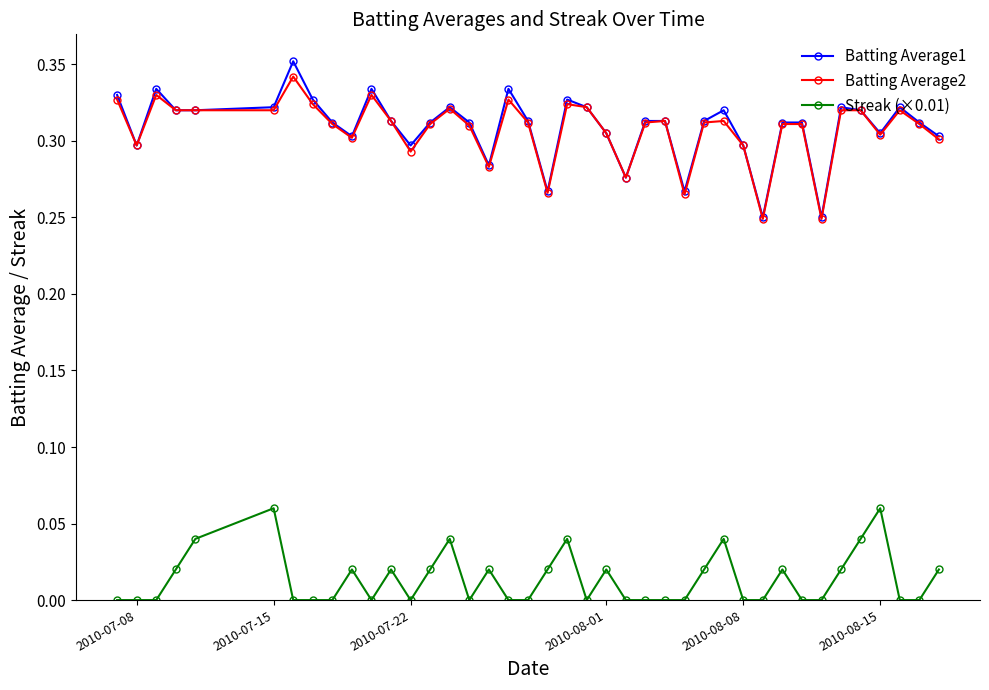

True or false: Batting Average2 has more than 0 points higher than both neighbors.

True